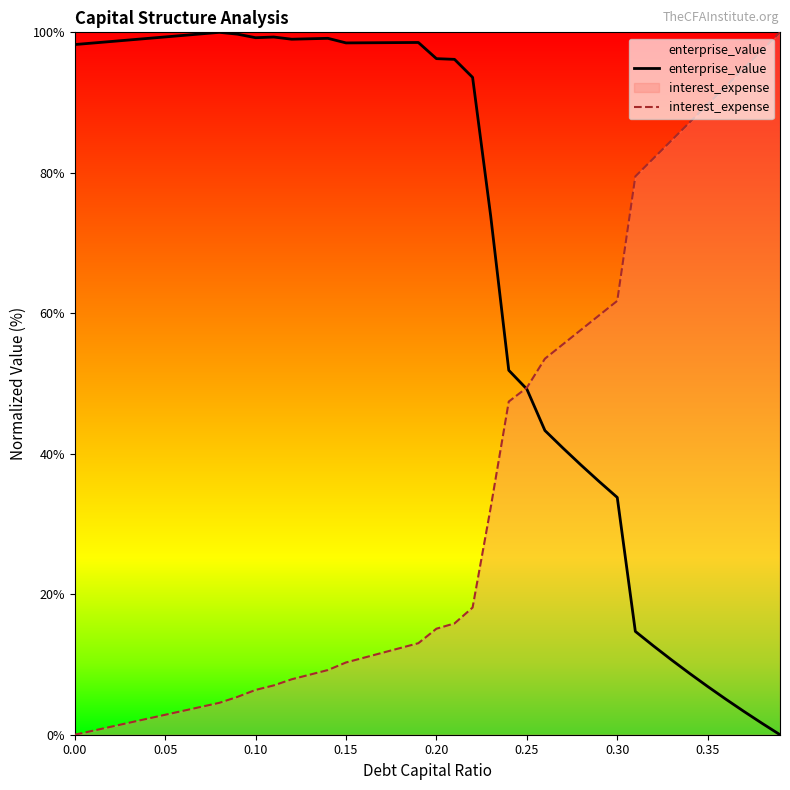

The cost_capital series shows 135.3 at 0.09. True or false?

False